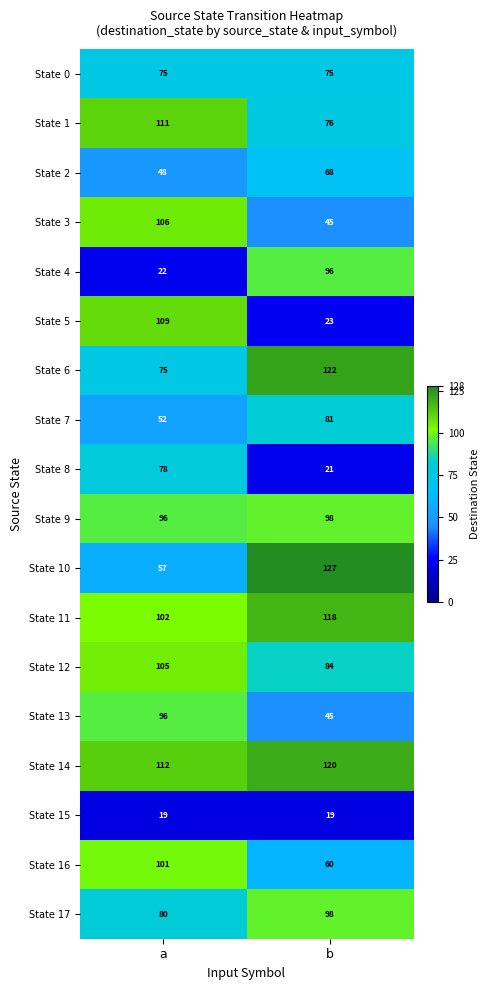

What is the difference between the highest and lowest values at a?

93